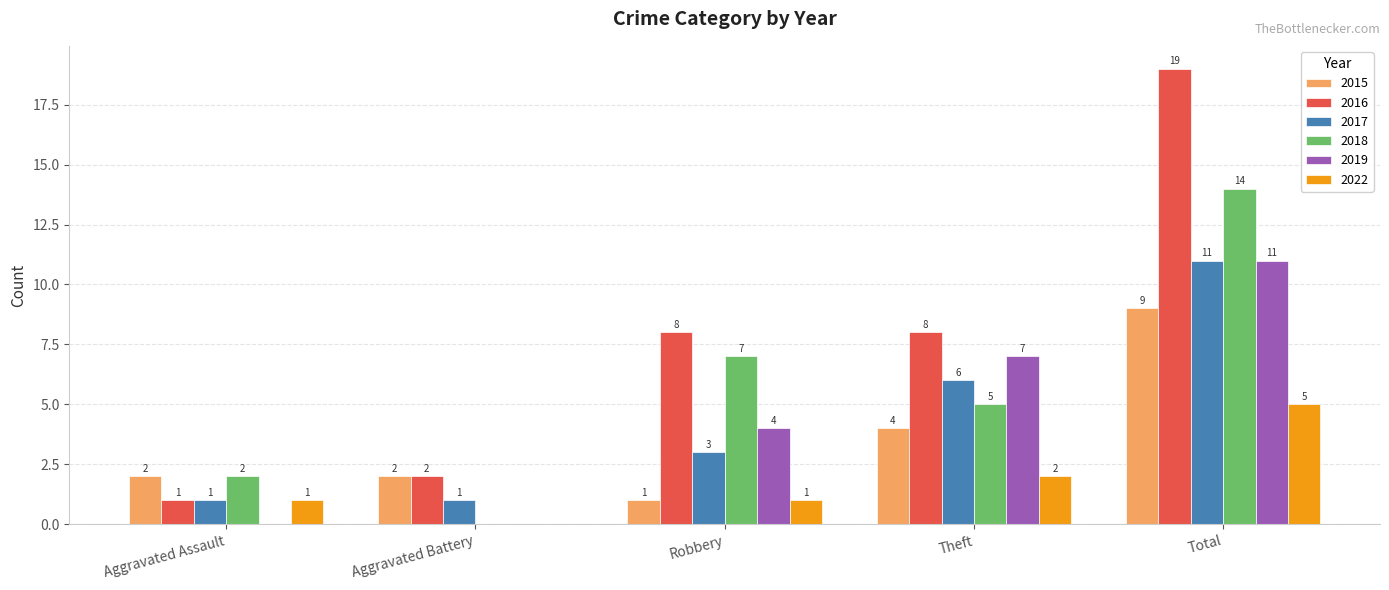

Is the value of 2015 at Aggravated Assault greater than the value of 2016 at Robbery?

No